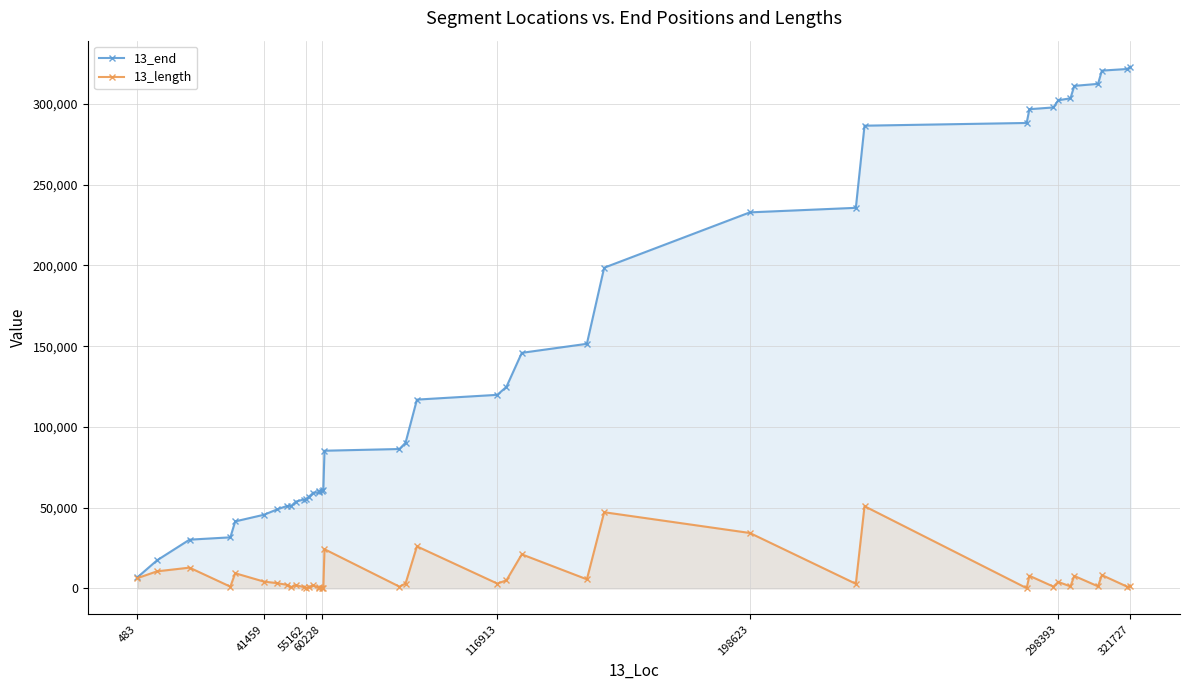

What is the average value of the 13_length series?

7876